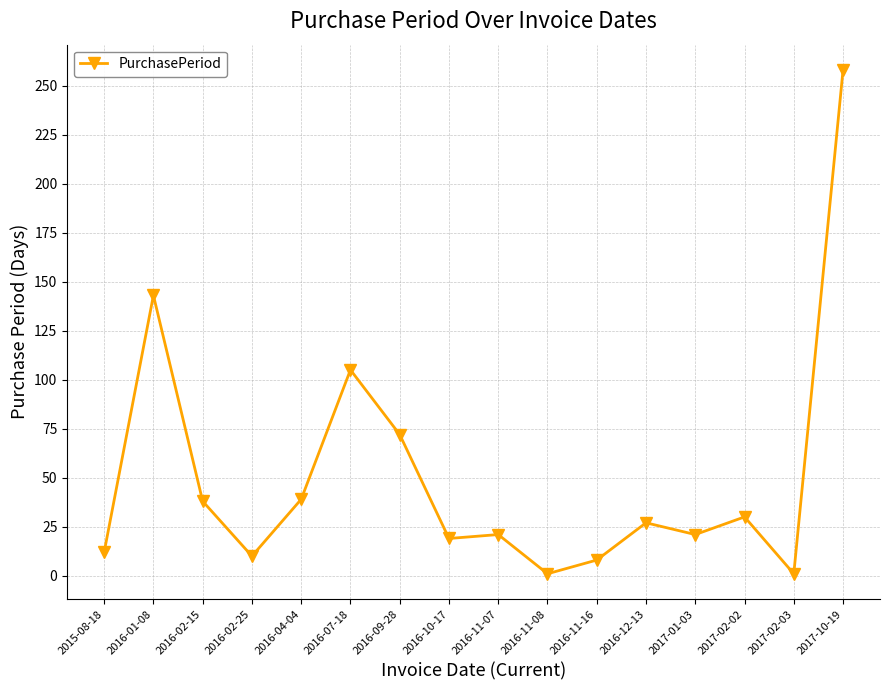

True or false: there are more than 2 points higher than both neighbors.

True